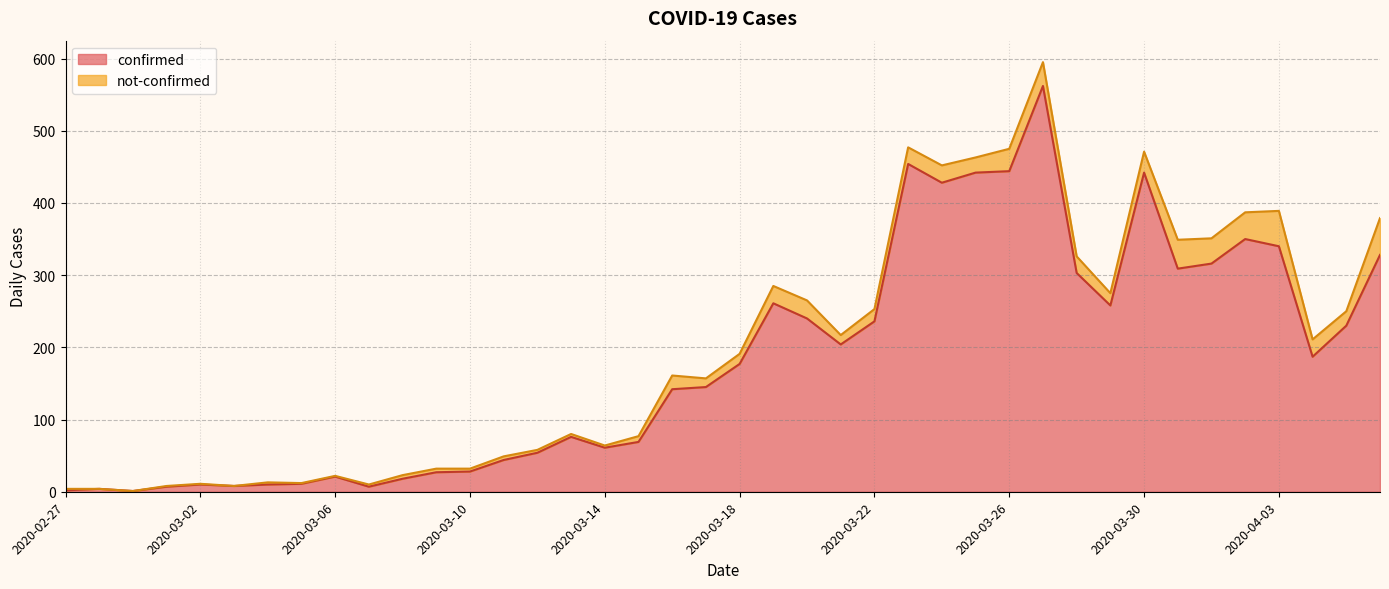

List the labels in order of value, smallest first.

2020-02-29, 2020-02-27, 2020-02-28, 2020-03-01, 2020-03-07, 2020-03-03, 2020-03-02, 2020-03-04, 2020-03-05, 2020-03-08, 2020-03-06, 2020-03-09, 2020-03-10, 2020-03-11, 2020-03-12, 2020-03-14, 2020-03-15, 2020-03-13, 2020-03-16, 2020-03-17, 2020-03-18, 2020-04-04, 2020-03-21, 2020-04-05, 2020-03-22, 2020-03-20, 2020-03-29, 2020-03-19, 2020-03-28, 2020-03-31, 2020-04-01, 2020-04-06, 2020-04-03, 2020-04-02, 2020-03-24, 2020-03-25, 2020-03-30, 2020-03-26, 2020-03-23, 2020-03-27